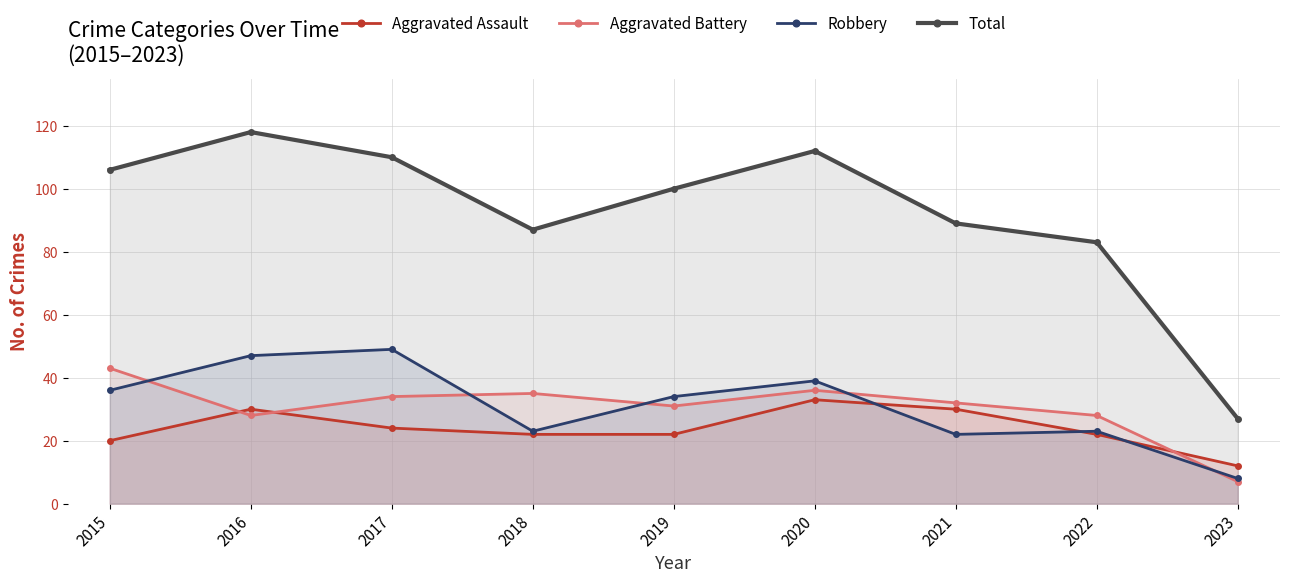

What is the sum of the Aggravated Assault values at 2018 and 2023?

34